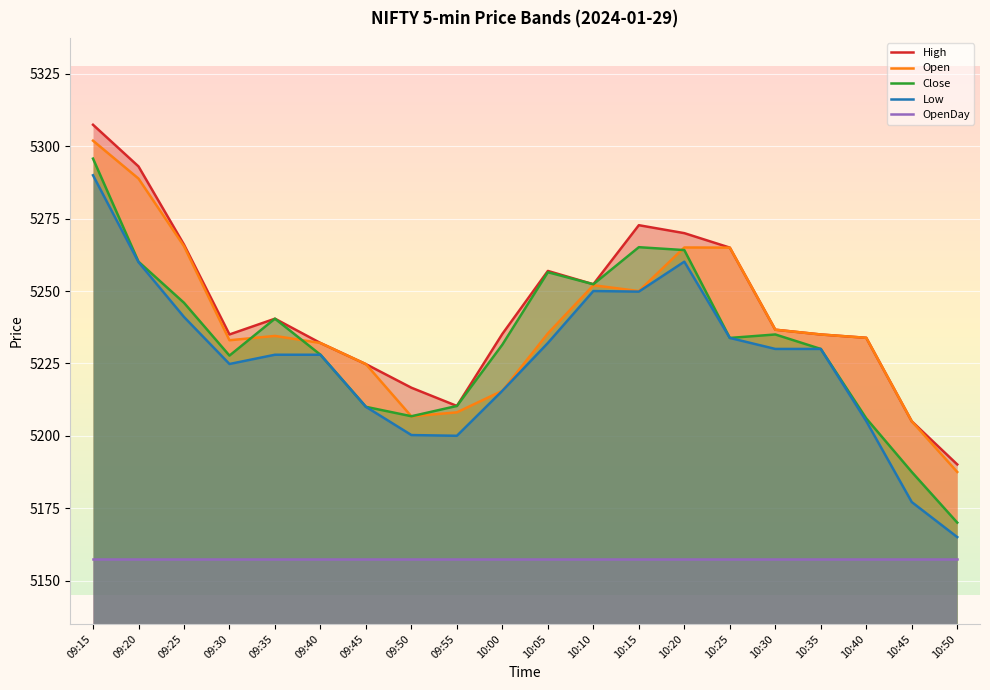

How many series are shown in this chart?

5